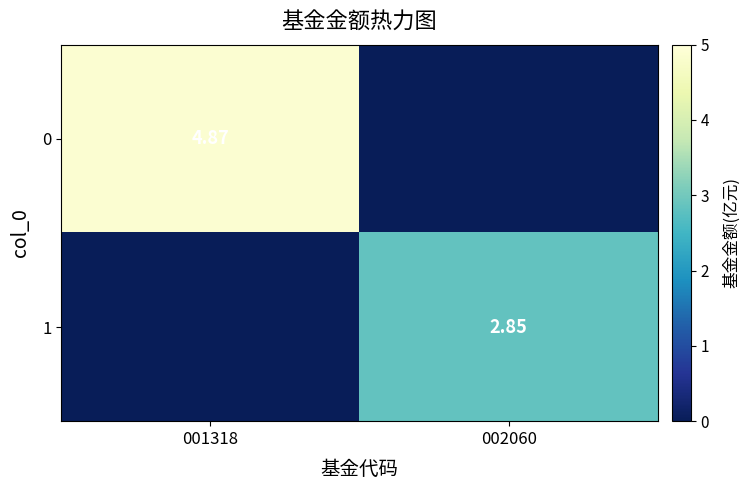

At which label is 0 closest to 2?

002060